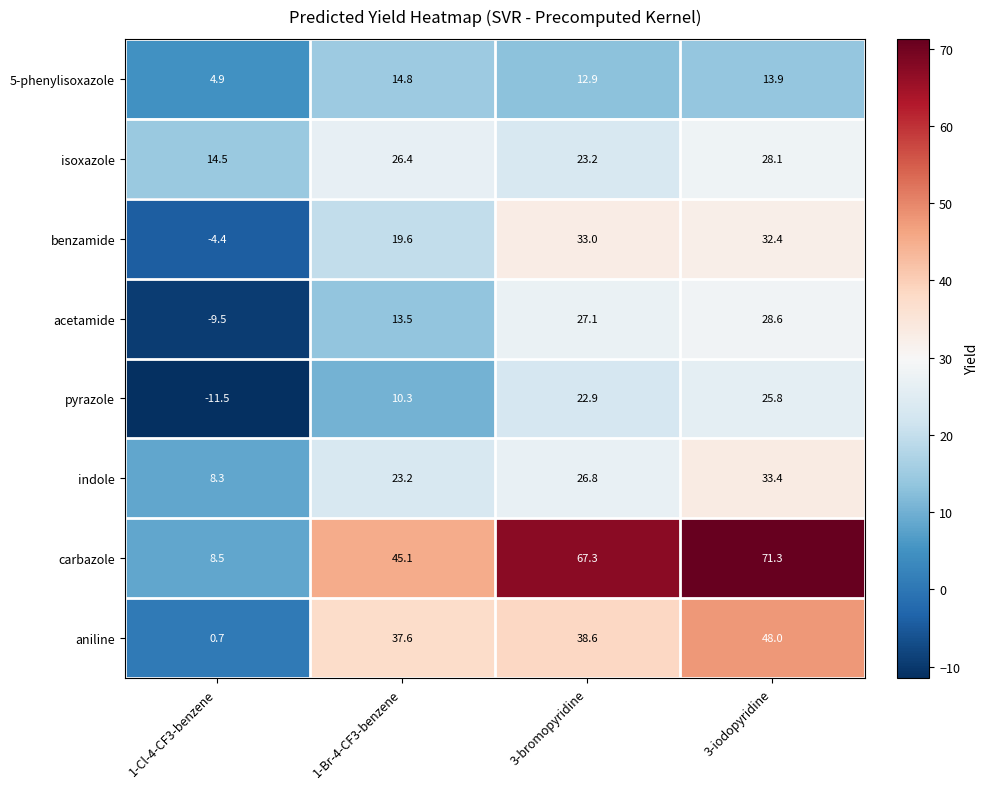

The value of carbazole at 1-Br-4-CF3-benzene is 45.1. True or false?

True